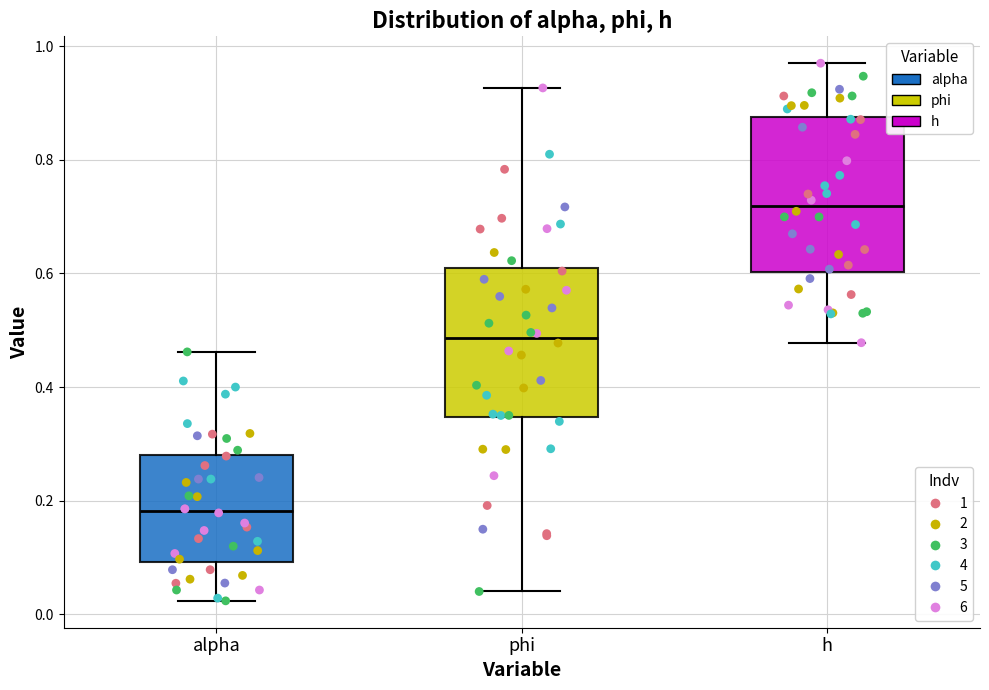

Which box's median line is the lowest?

alpha